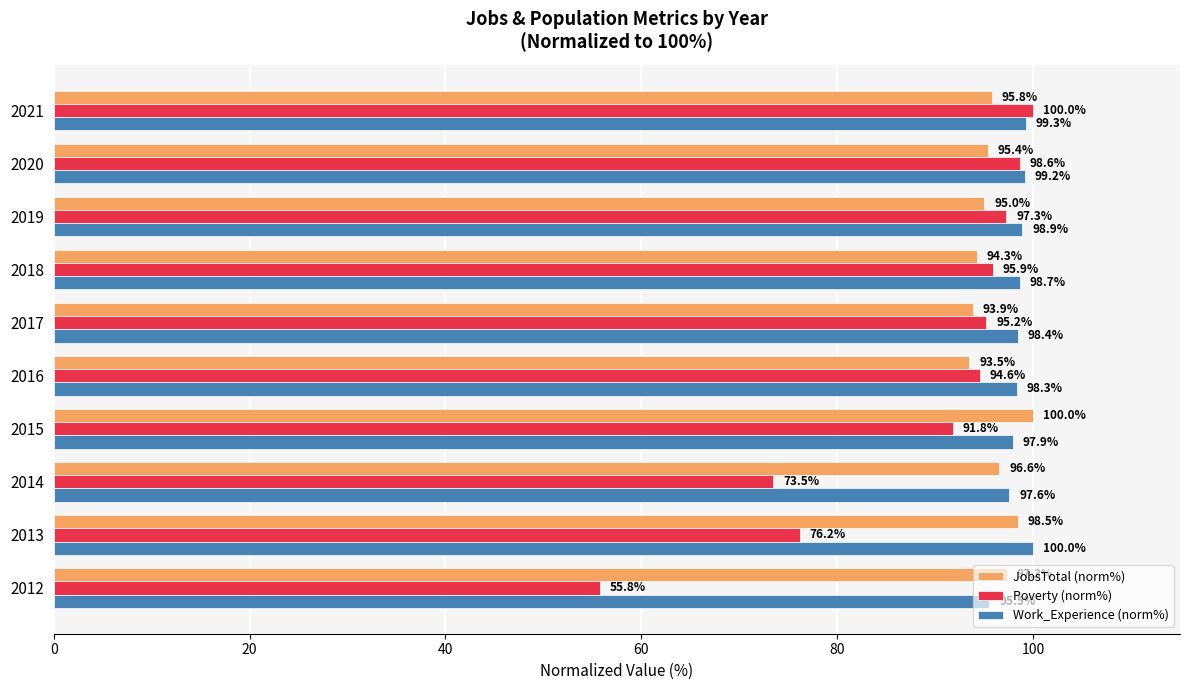

Which series has the largest total across all categories?

Work_Experience (norm%)